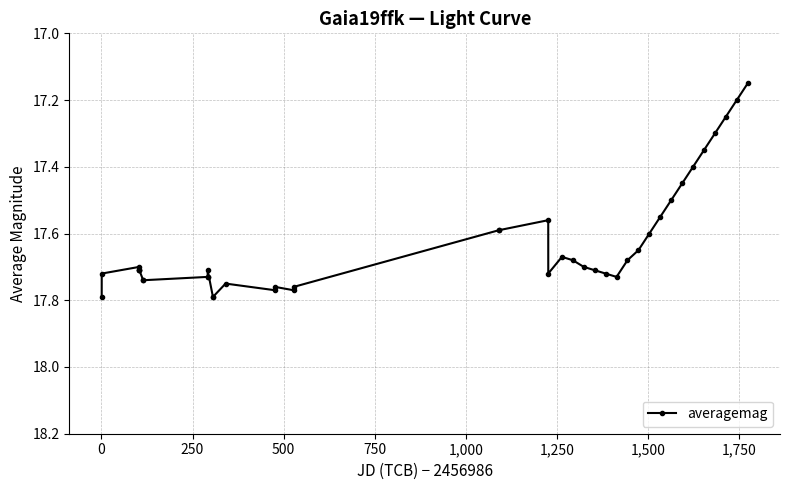

True or false: there are more than 1 points higher than both neighbors.

True